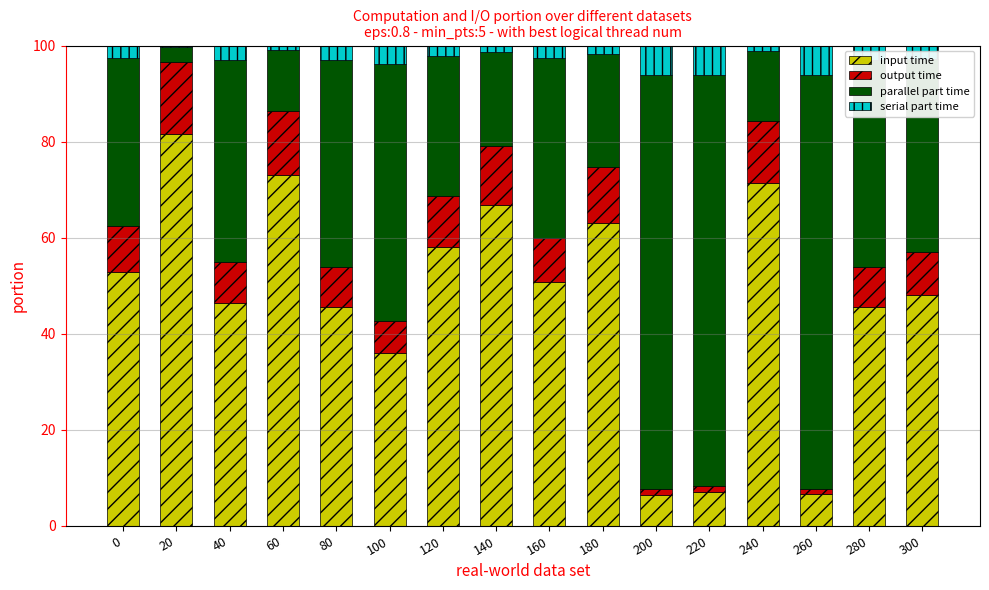

The value of input time at 180 is 63.2. True or false?

True